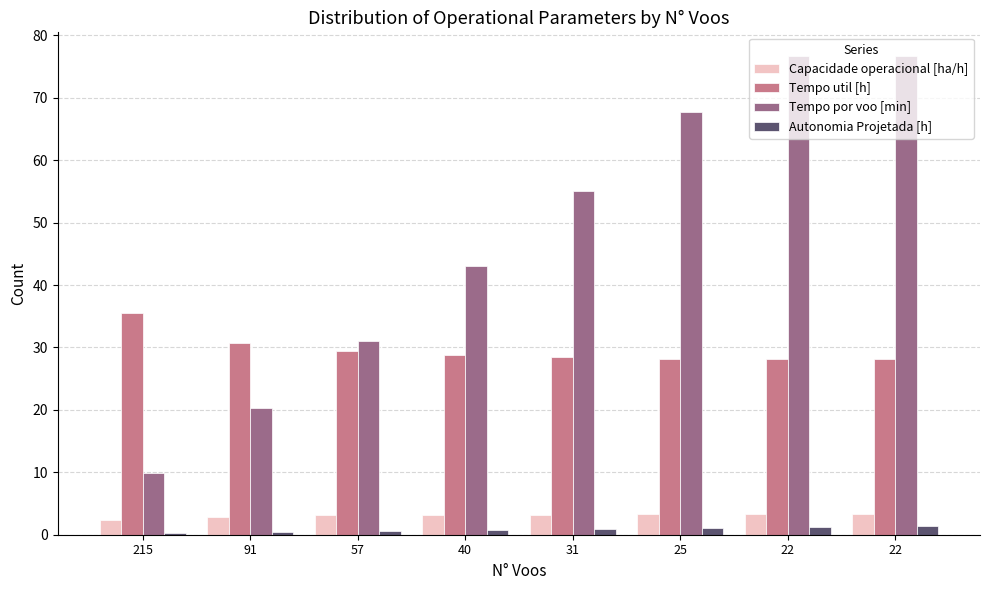

What are all the series names shown in the legend?

Capacidade operacional [ha/h], Tempo util [h], Tempo por voo [min], Autonomia Projetada [h]